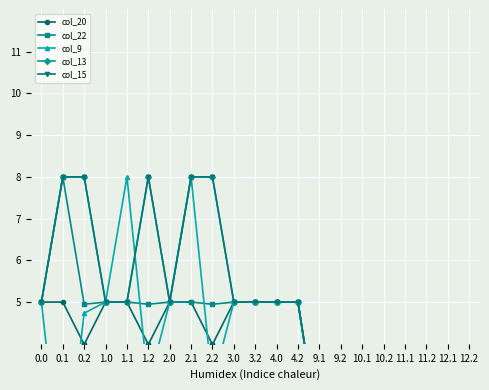

Does the chart display data point markers on the line(s)?

Yes